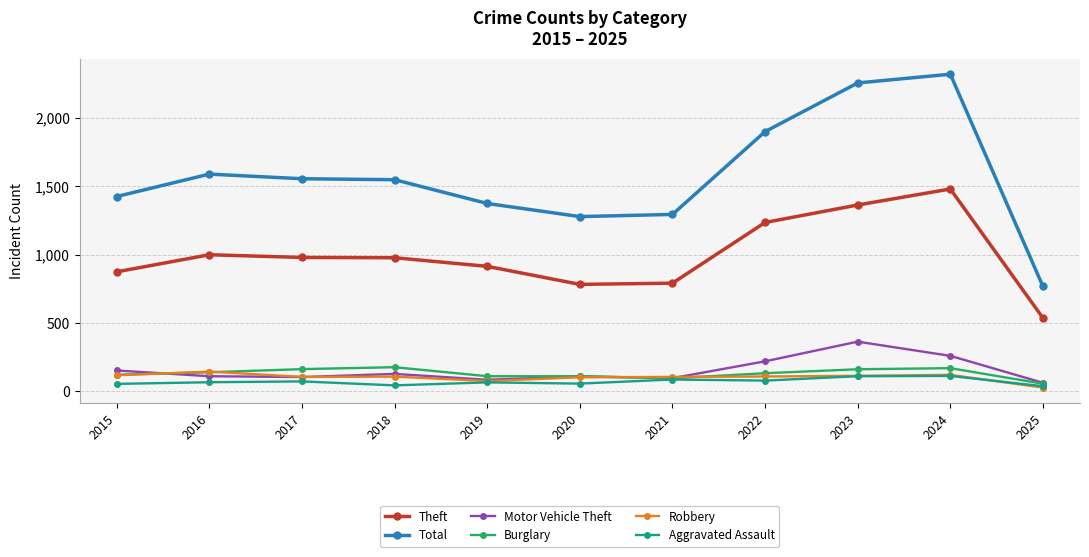

What is the value of the Total point at the 1st from the left?

1425